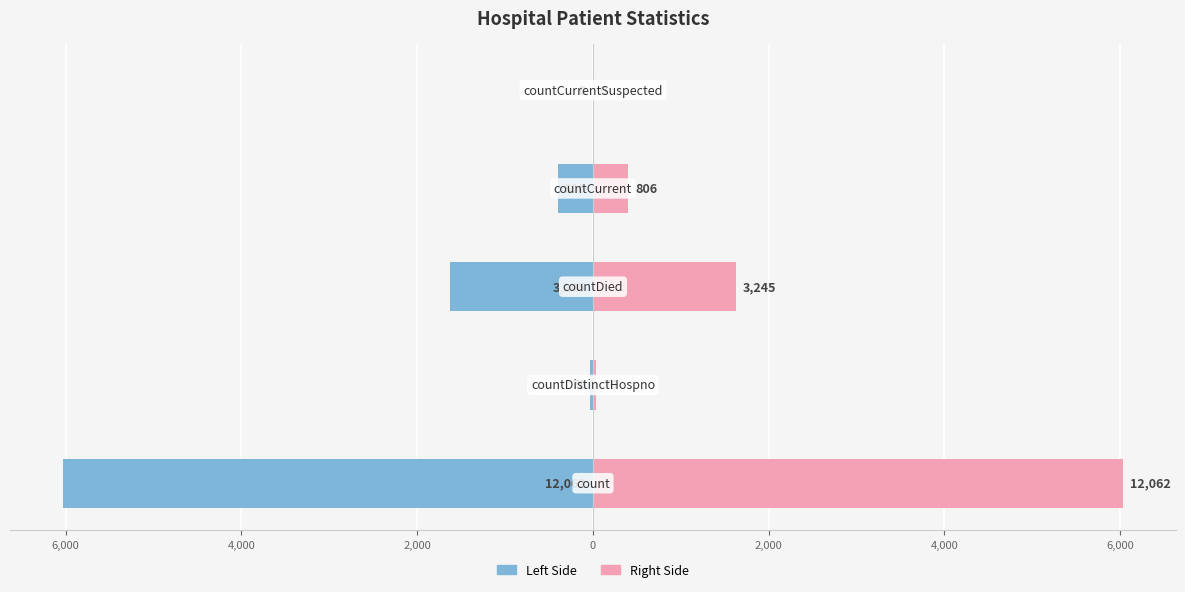

Between 6,000 and 0, which series saw the biggest shift?

Left Side